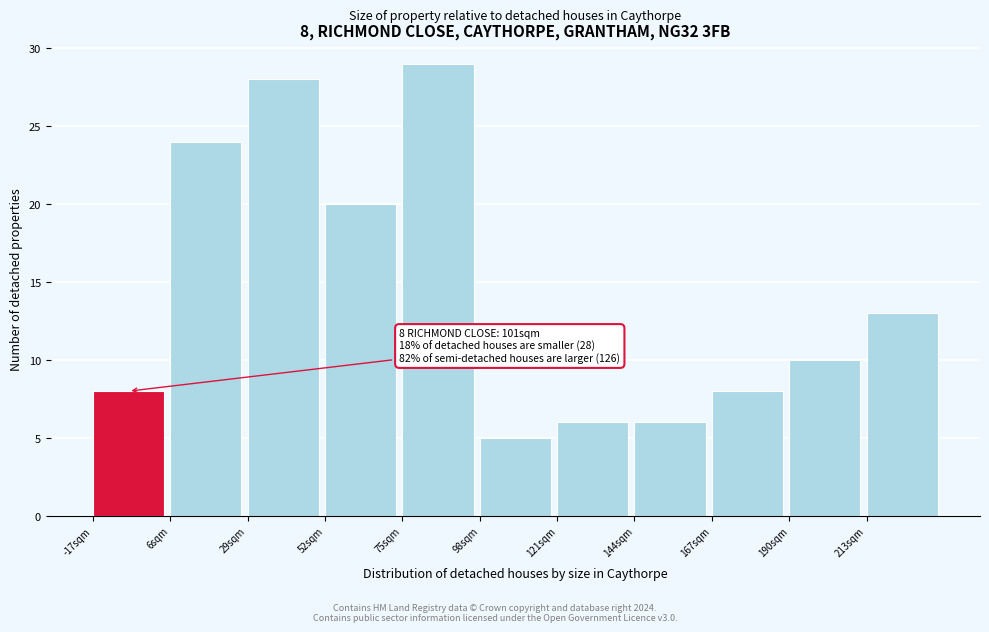

Reading right to left, transcribe all the data shown in this chart.

13	10	8	6	6	5	29	20	28	24	8